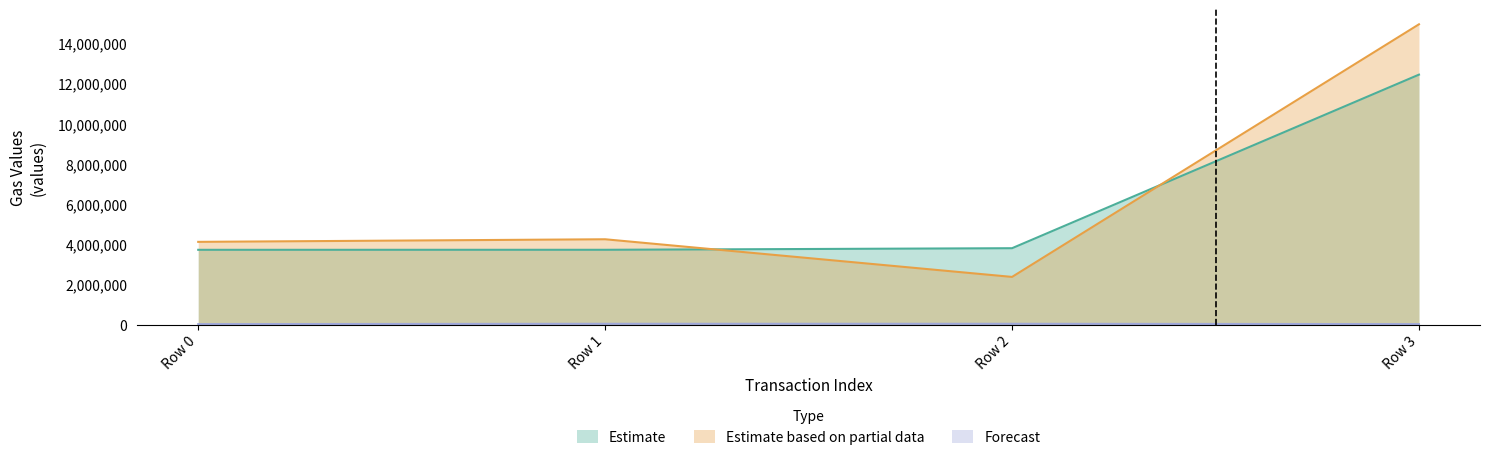

True or false: Estimate based on partial data has a value of 4245172 at Row 1.

True